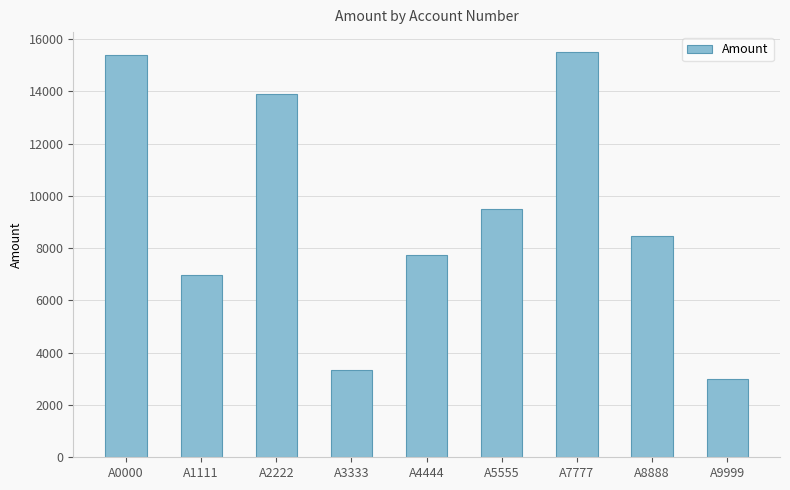

At which label is the value closest to 9239?

A5555